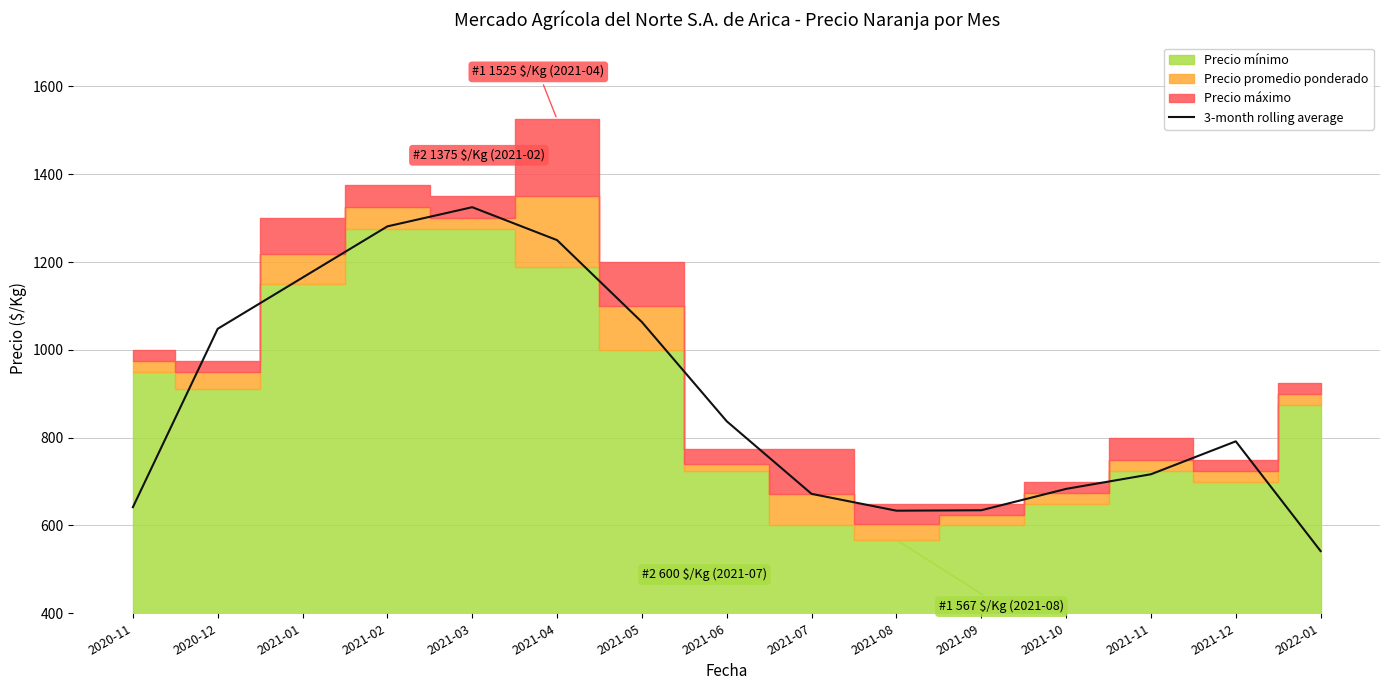

The value of 3-month rolling average at 2021-08 is 633.7. True or false?

True